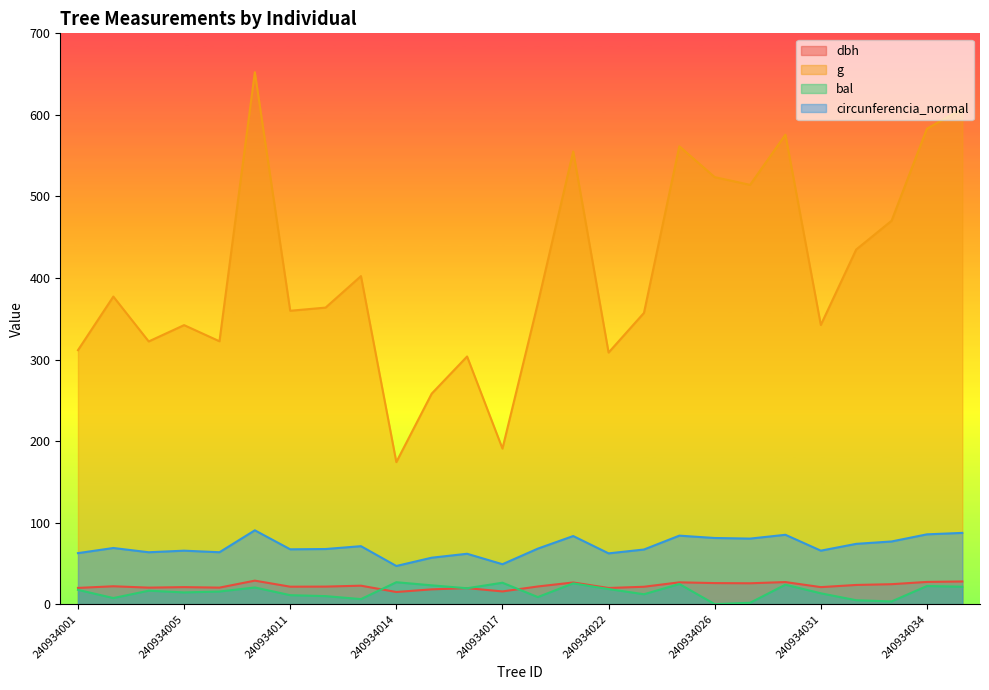

True or false: g has a value of 75.0 at 240934017.

False